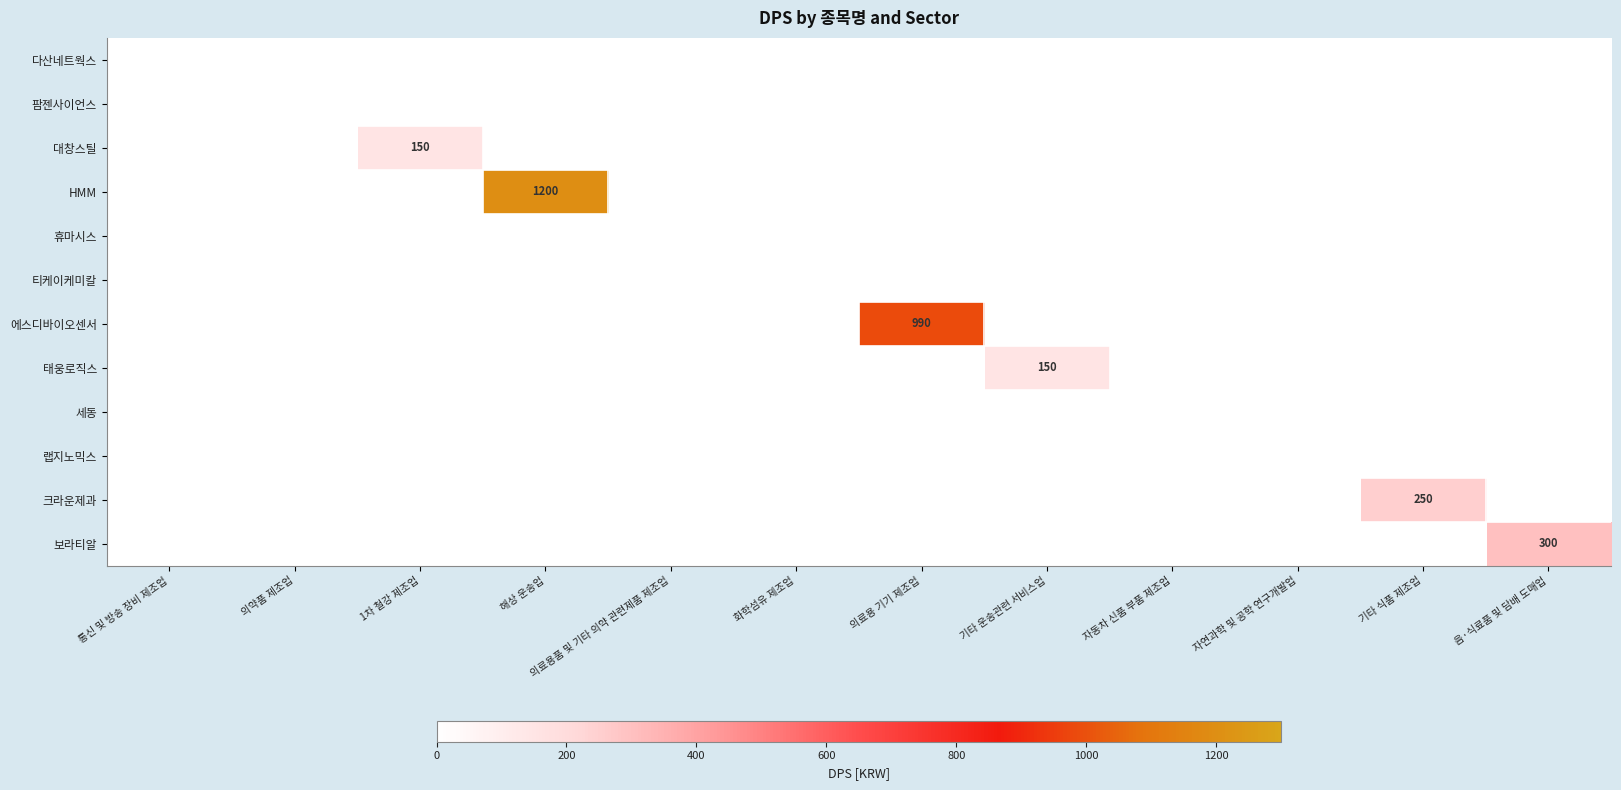

Count the number of categories in the chart.

12